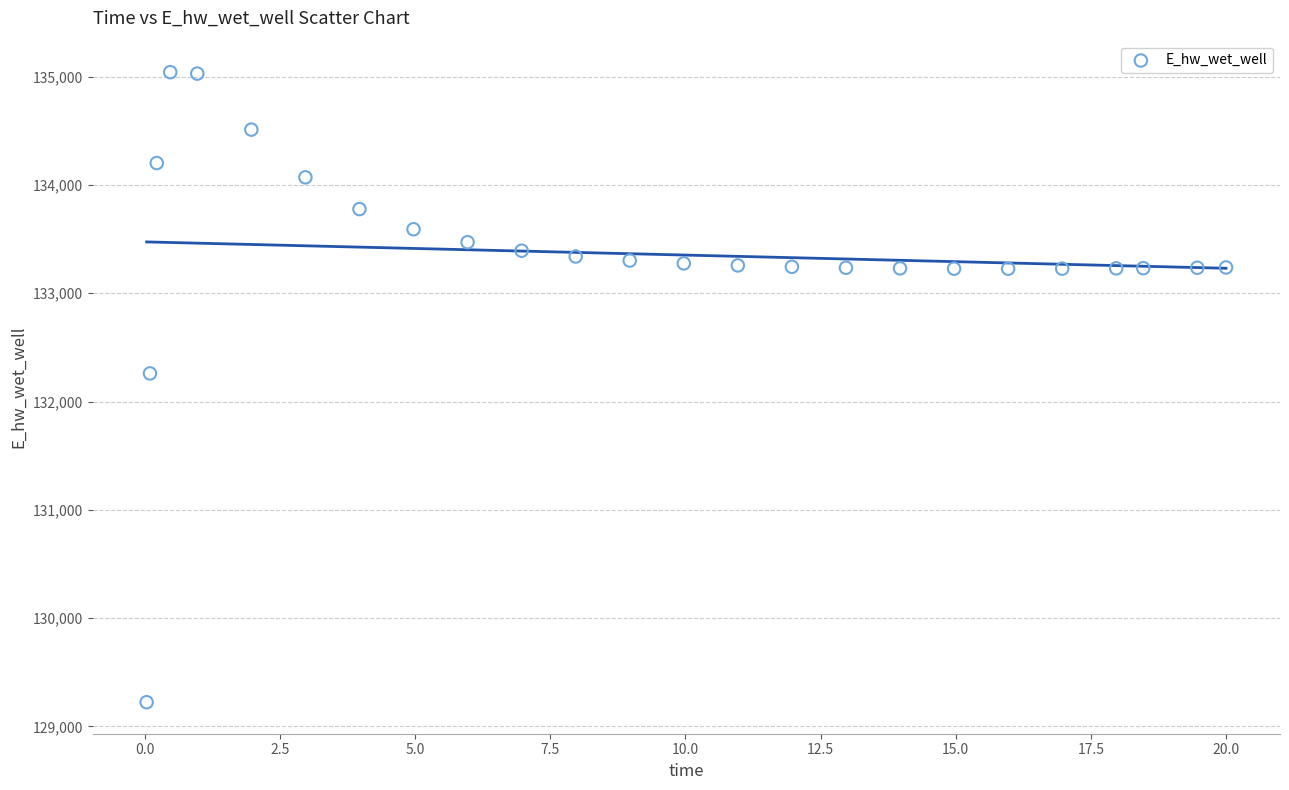

What is the range of X values (max minus min)?

20.0